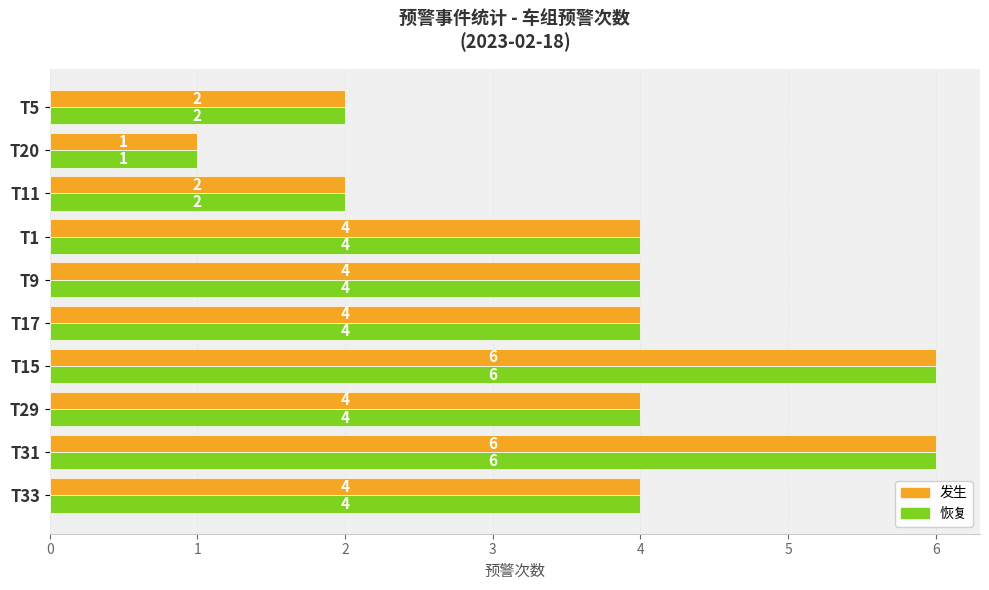

Which category has the lowest value in the 发生 series?

T20